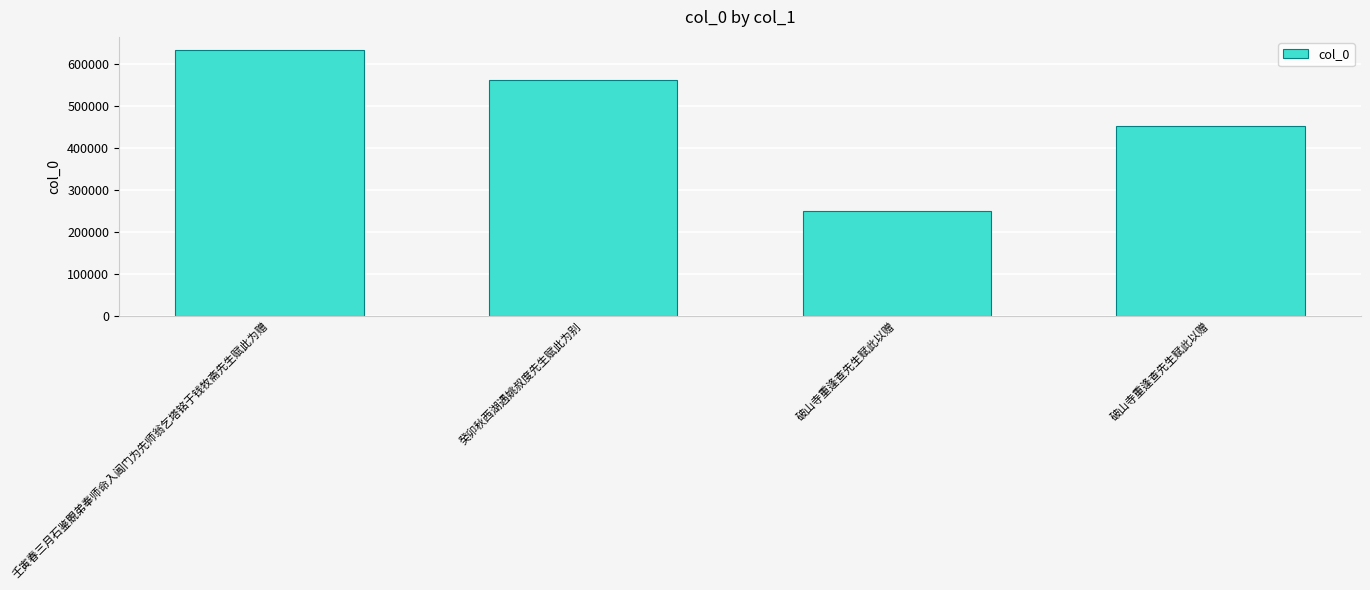

The chart shows a value of 849833 at 壬寅春三月石鉴覞弟奉师命入阊门为先师翁乞塔铭于钱牧斋先生赋此为赠. True or false?

False